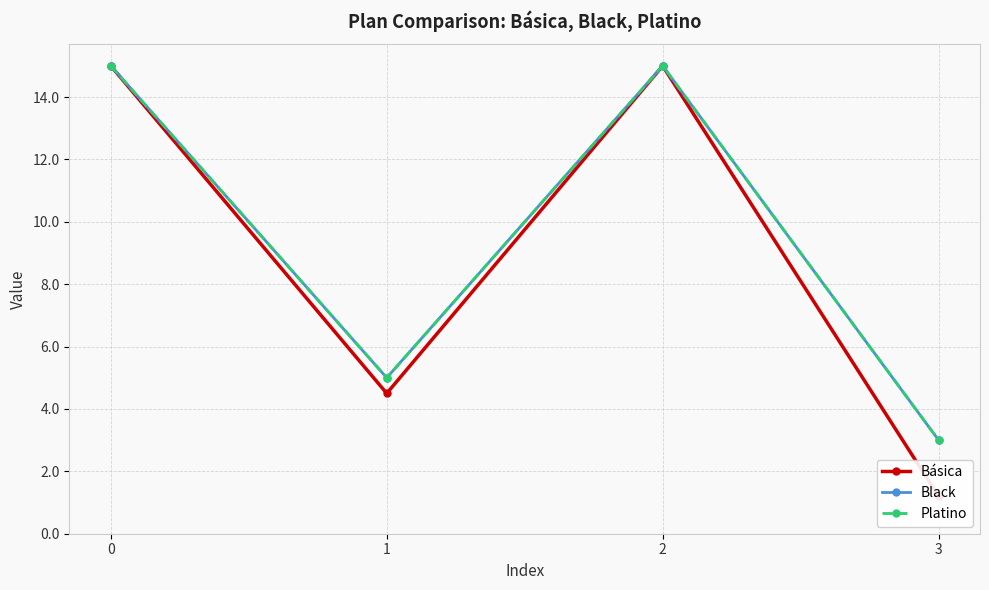

What value does the Black series have at 2?

15.0